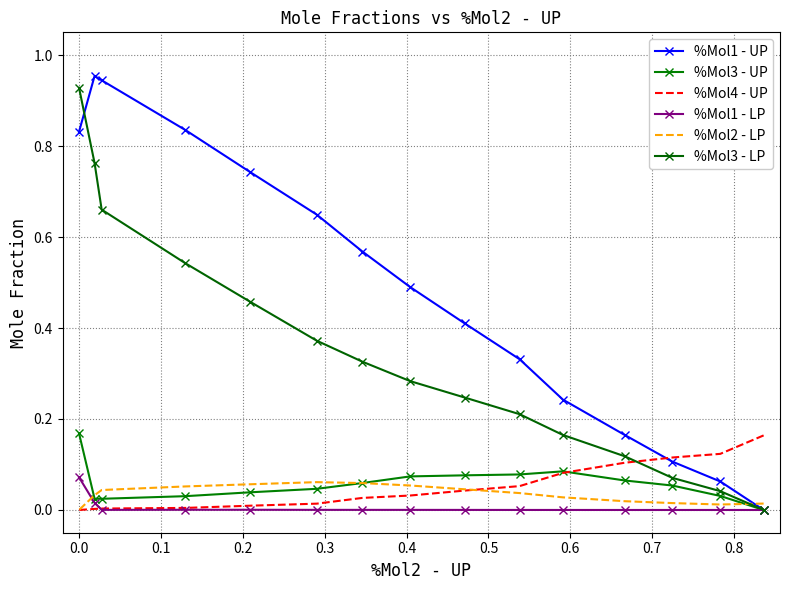

True or false: %Mol3 - UP and %Mol3 - LP intersect in this chart.

False